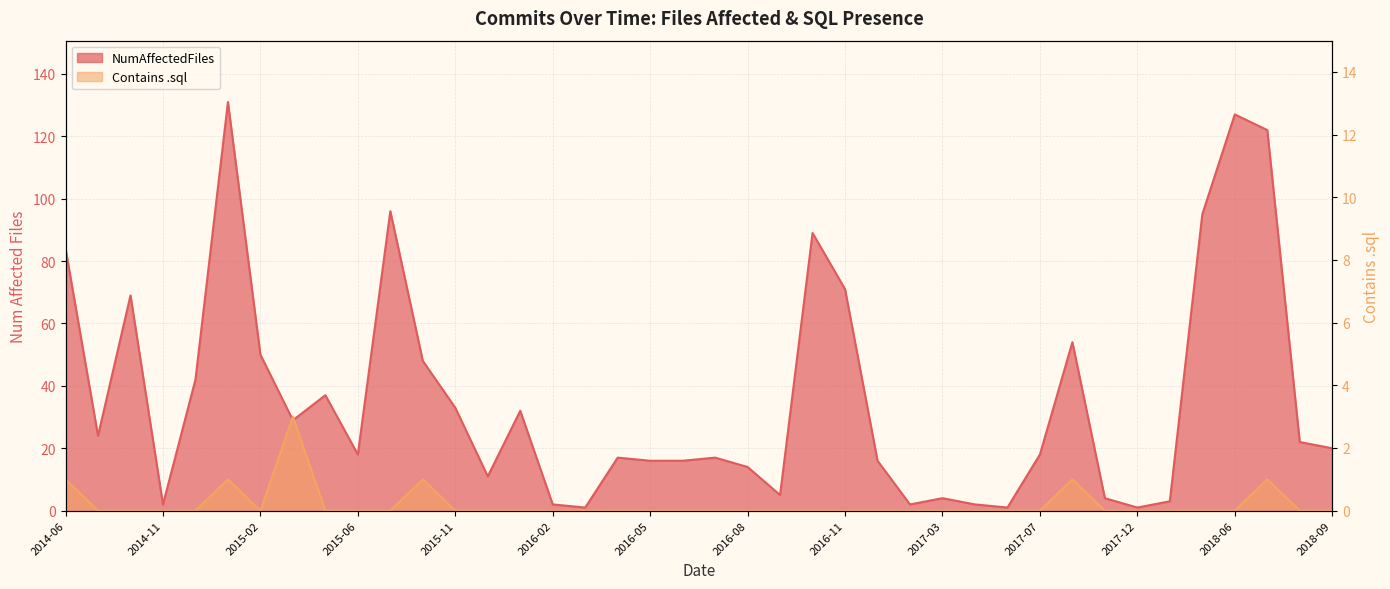

Which category has the highest value in the Contains .sql series?

2015-03